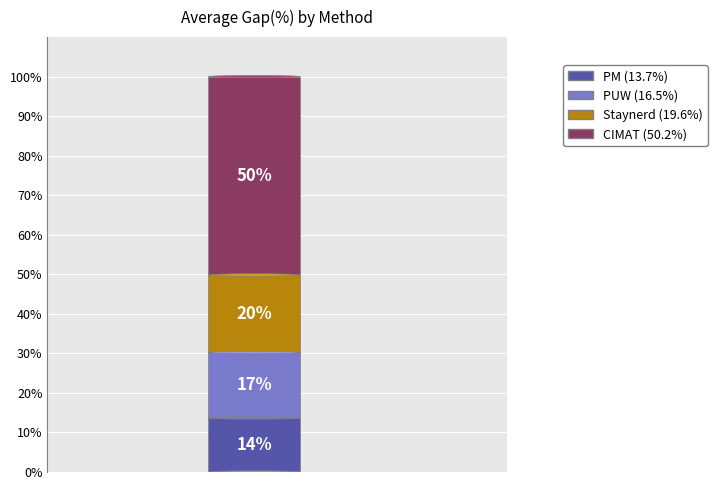

Which category has the biggest portion of the pie?

CIMAT